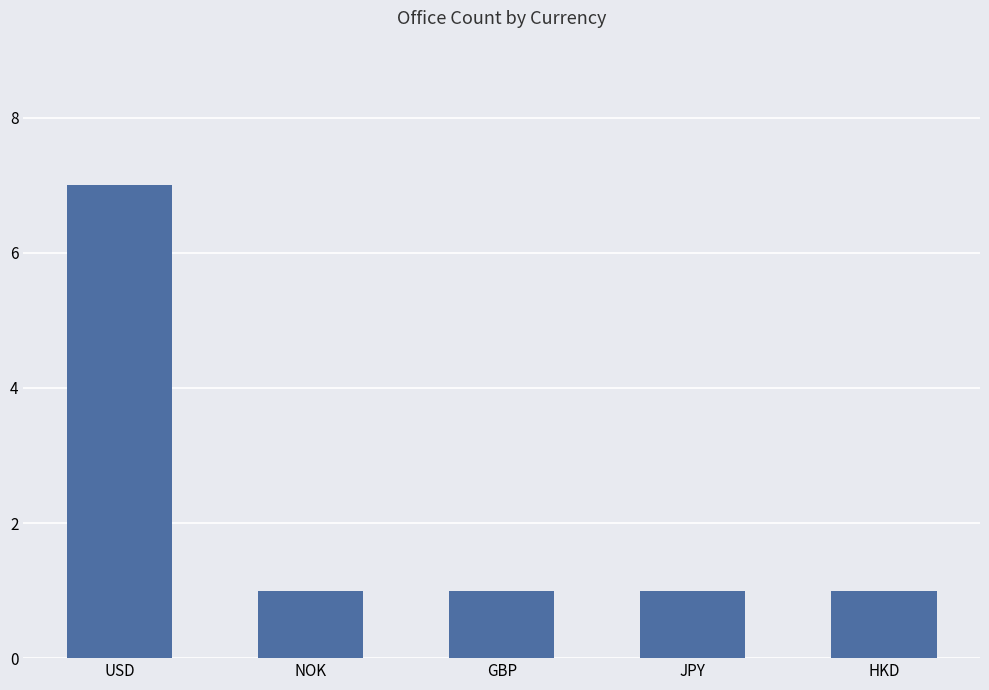

What is the average value?

2